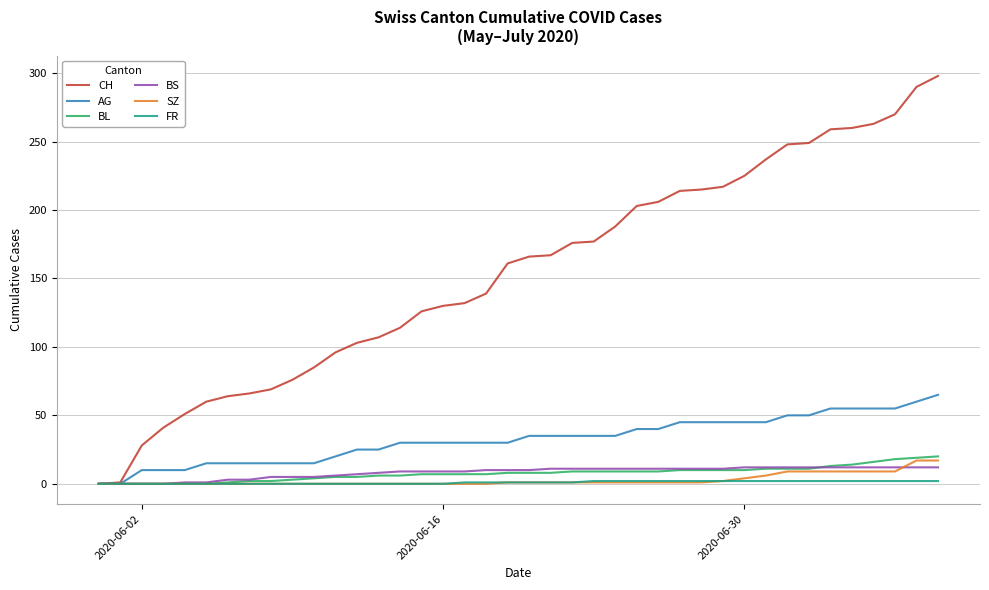

Which series has the widest spread of values?

CH